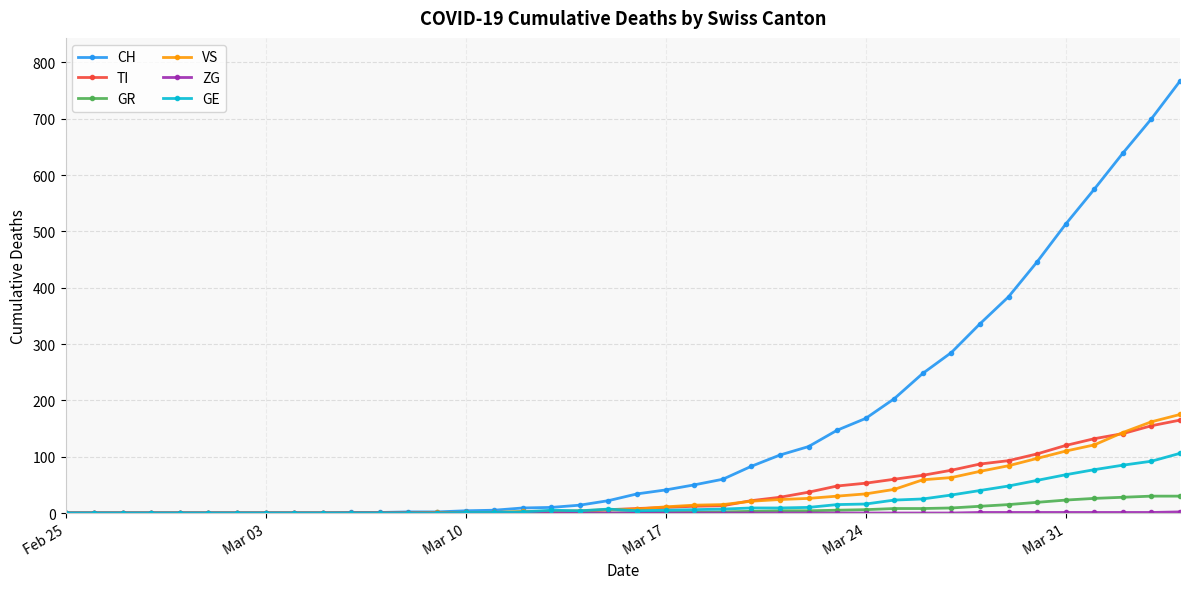

True or false: GE has more than 0 points higher than both neighbors.

True